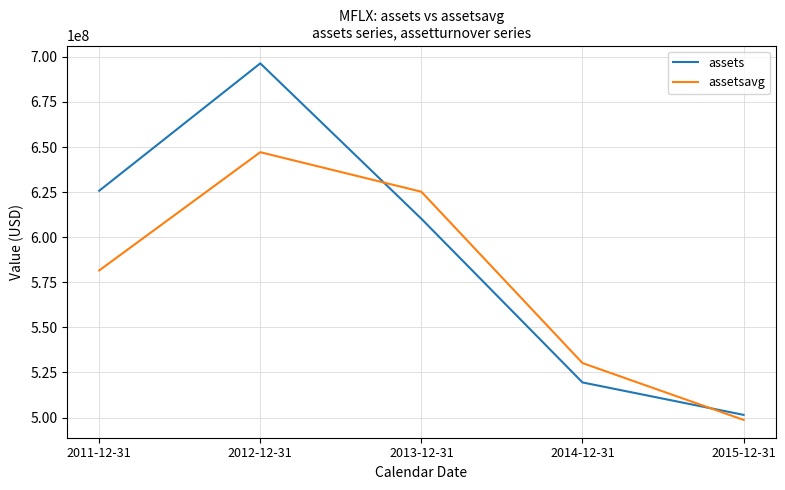

Which series has the largest range (max minus min)?

assets